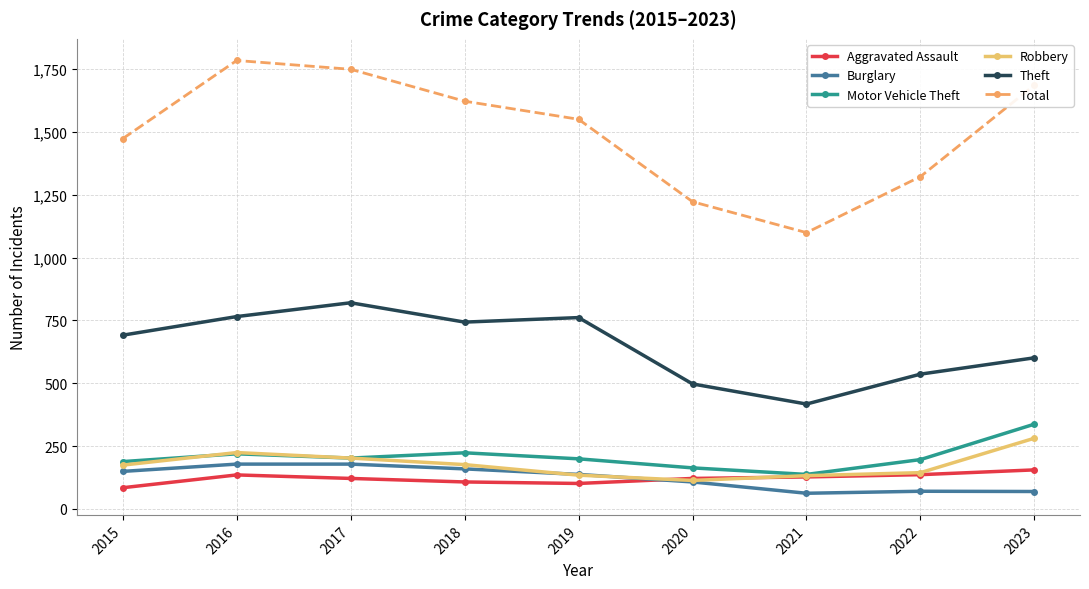

Which series has the largest total across all categories?

Total